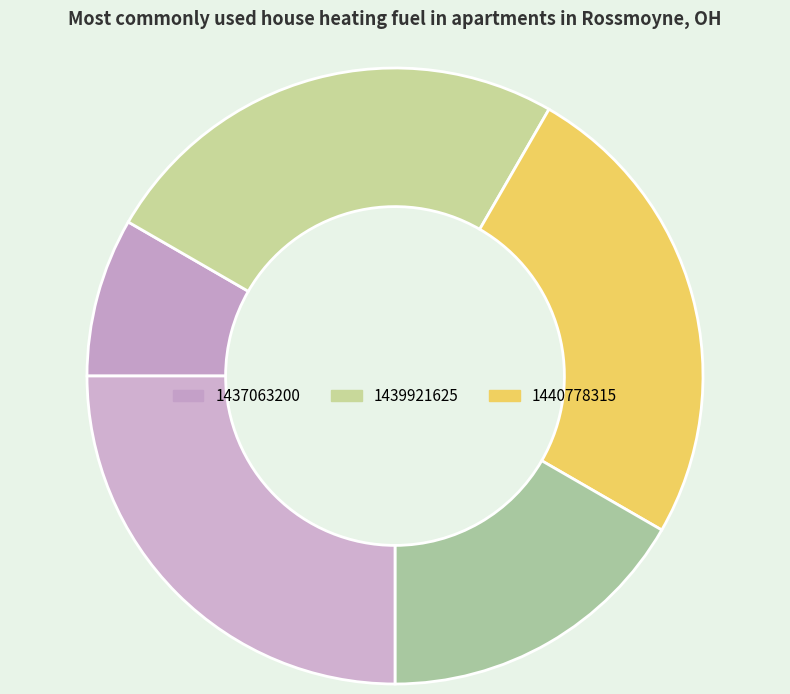

Count the number of slices in the pie.

5